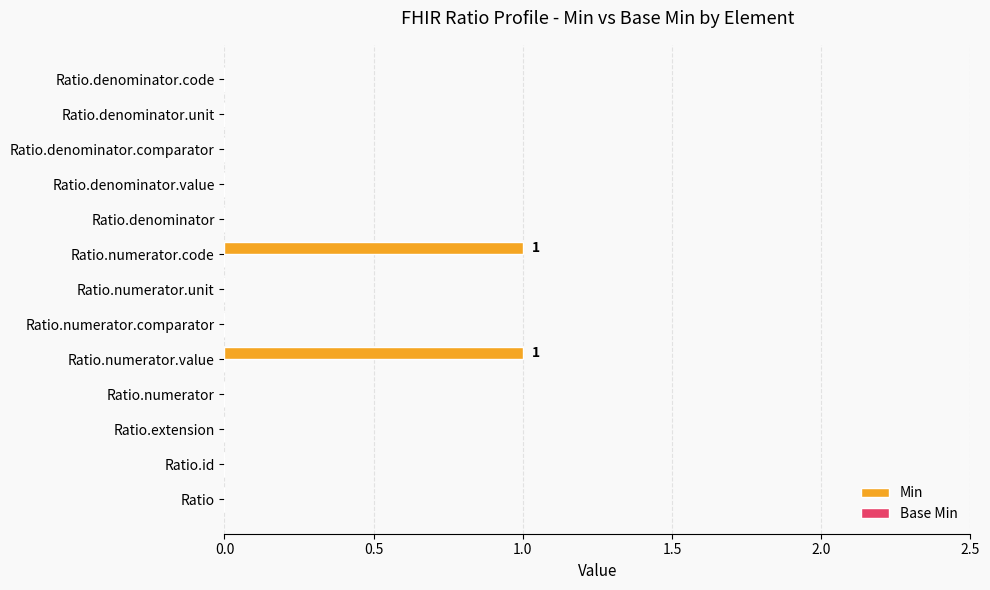

True or false: the data shows 1 at Ratio.extension.

False